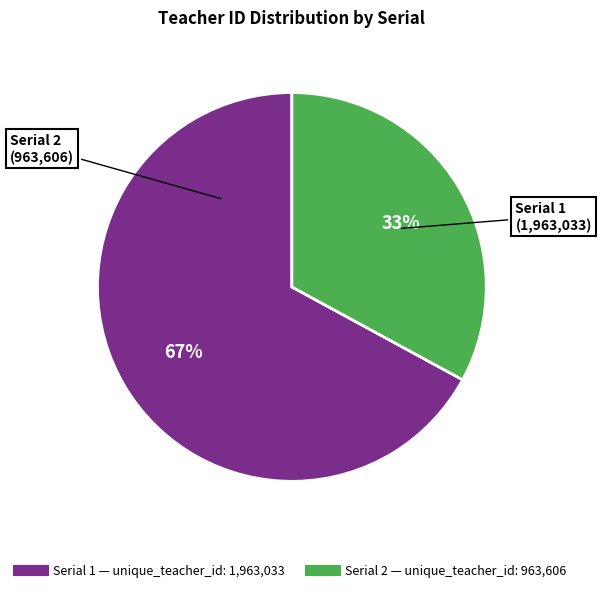

To the nearest percent, what is the average slice percentage?

50%